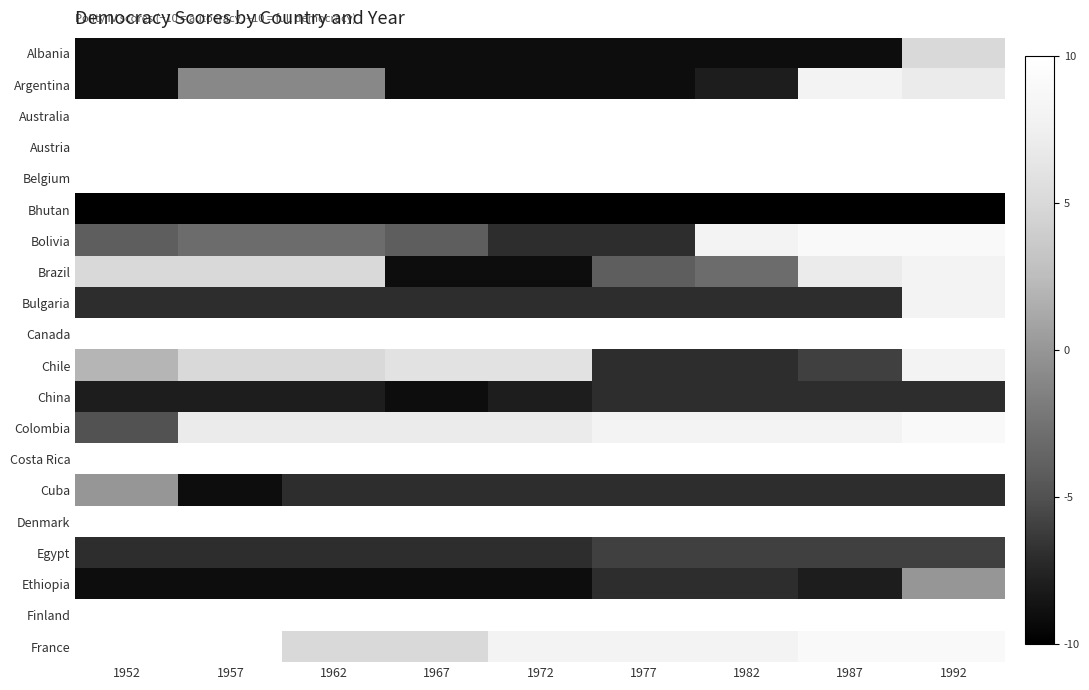

Reading right to left, what are all the values shown in this chart?

Albania: 1992=5	1987=-9	1982=-9	1977=-9	1972=-9	1967=-9	1962=-9	1957=-9	1952=-9
Argentina: 1992=7	1987=8	1982=-8	1977=-9	1972=-9	1967=-9	1962=-1	1957=-1	1952=-9
Australia: 1992=10	1987=10	1982=10	1977=10	1972=10	1967=10	1962=10	1957=10	1952=10
Austria: 1992=10	1987=10	1982=10	1977=10	1972=10	1967=10	1962=10	1957=10	1952=10
Belgium: 1992=10	1987=10	1982=10	1977=10	1972=10	1967=10	1962=10	1957=10	1952=10
Bhutan: 1992=-10	1987=-10	1982=-10	1977=-10	1972=-10	1967=-10	1962=-10	1957=-10	1952=-10
Bolivia: 1992=9	1987=9	1982=8	1977=-7	1972=-7	1967=-4	1962=-3	1957=-3	1952=-4
Brazil: 1992=8	1987=7	1982=-3	1977=-4	1972=-9	1967=-9	1962=5	1957=5	1952=5
Bulgaria: 1992=8	1987=-7	1982=-7	1977=-7	1972=-7	1967=-7	1962=-7	1957=-7	1952=-7
Canada: 1992=10	1987=10	1982=10	1977=10	1972=10	1967=10	1962=10	1957=10	1952=10
Chile: 1992=8	1987=-6	1982=-7	1977=-7	1972=6	1967=6	1962=5	1957=5	1952=2
China: 1992=-7	1987=-7	1982=-7	1977=-7	1972=-8	1967=-9	1962=-8	1957=-8	1952=-8
Colombia: 1992=9	1987=8	1982=8	1977=8	1972=7	1967=7	1962=7	1957=7	1952=-5
Costa Rica: 1992=10	1987=10	1982=10	1977=10	1972=10	1967=10	1962=10	1957=10	1952=10
Cuba: 1992=-7	1987=-7	1982=-7	1977=-7	1972=-7	1967=-7	1962=-7	1957=-9	1952=0
Denmark: 1992=10	1987=10	1982=10	1977=10	1972=10	1967=10	1962=10	1957=10	1952=10
Egypt: 1992=-6	1987=-6	1982=-6	1977=-6	1972=-7	1967=-7	1962=-7	1957=-7	1952=-7
Ethiopia: 1992=0	1987=-8	1982=-7	1977=-7	1972=-9	1967=-9	1962=-9	1957=-9	1952=-9
Finland: 1992=10	1987=10	1982=10	1977=10	1972=10	1967=10	1962=10	1957=10	1952=10
France: 1992=9	1987=9	1982=8	1977=8	1972=8	1967=5	1962=5	1957=10	1952=10